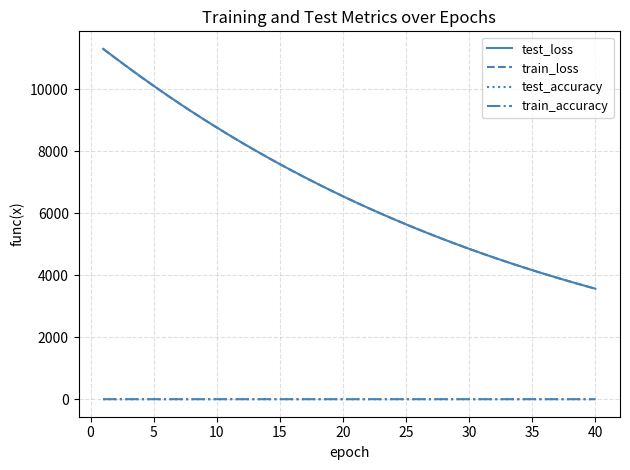

True or false: test_loss and test_accuracy intersect in this chart.

False